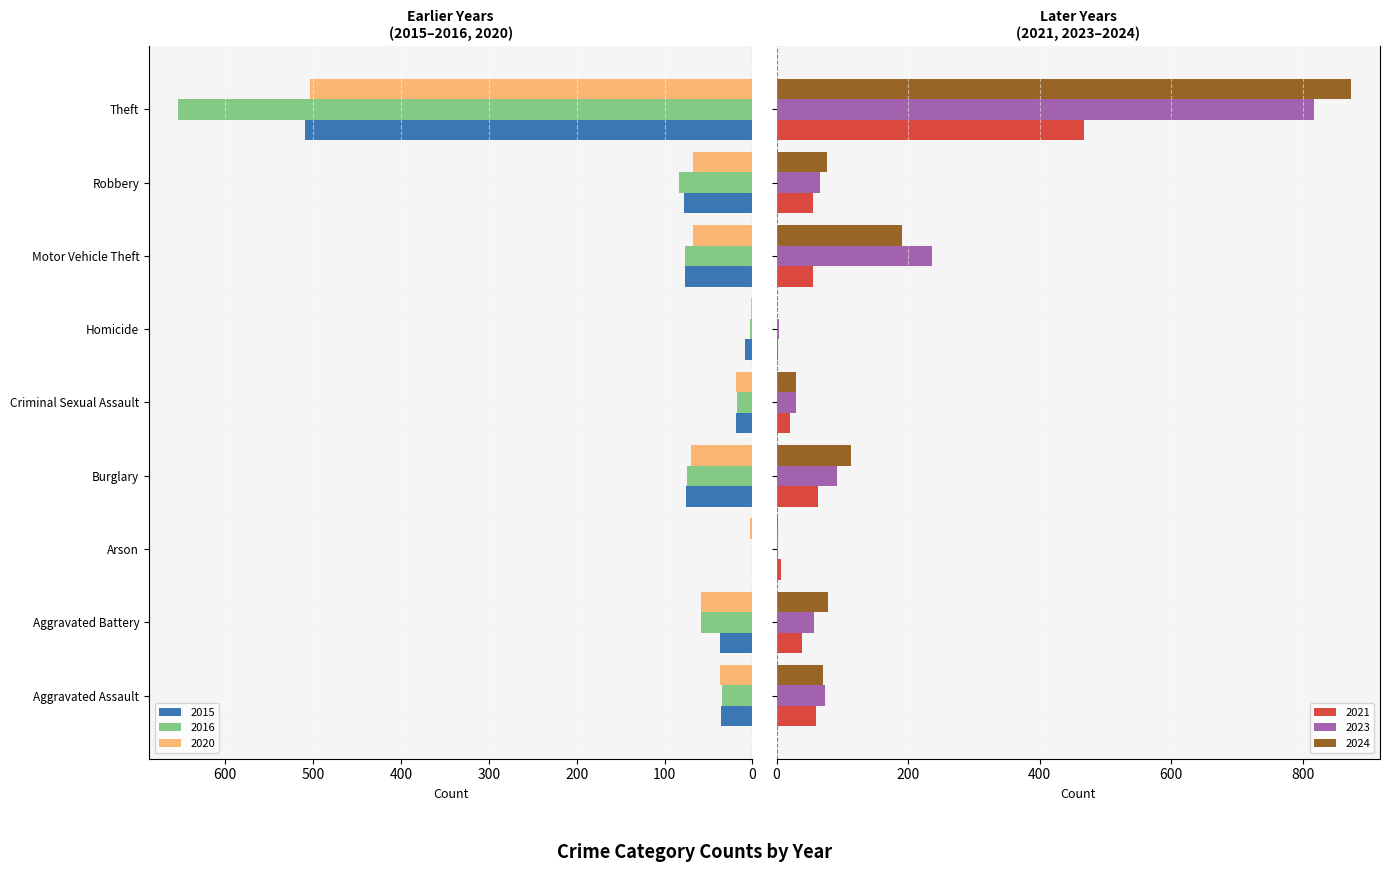

What position from the right is Arson?

7